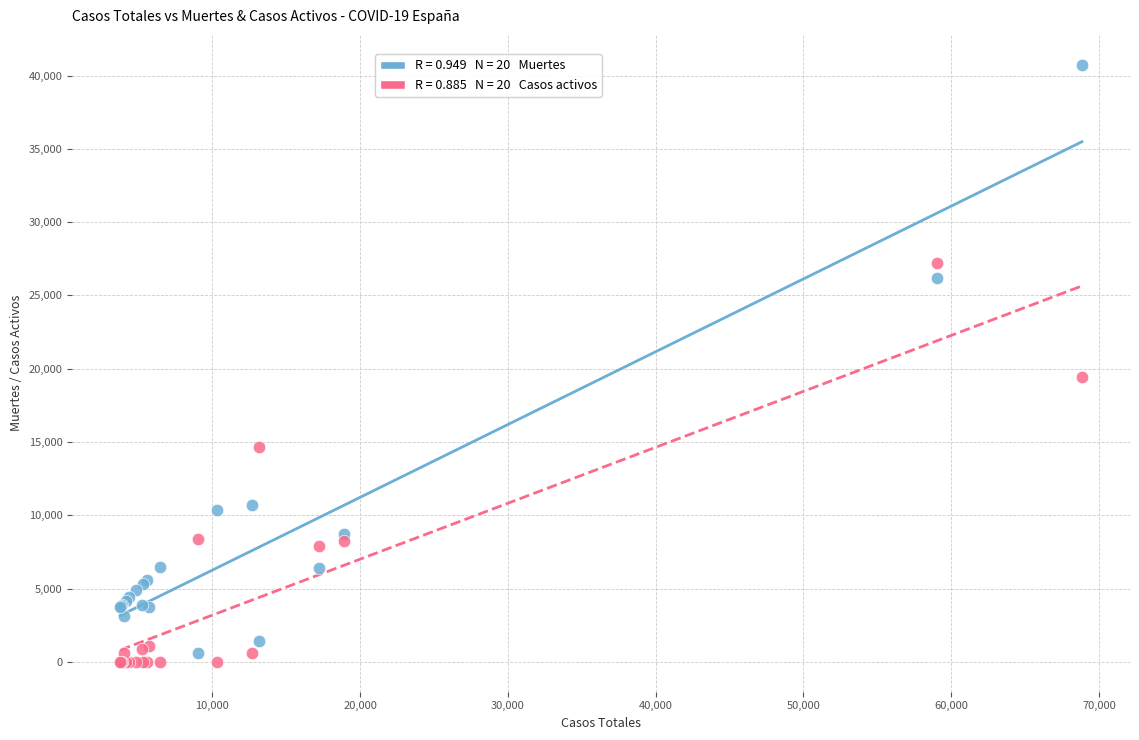

Across all series, what Y value is closest to 20368?

19425